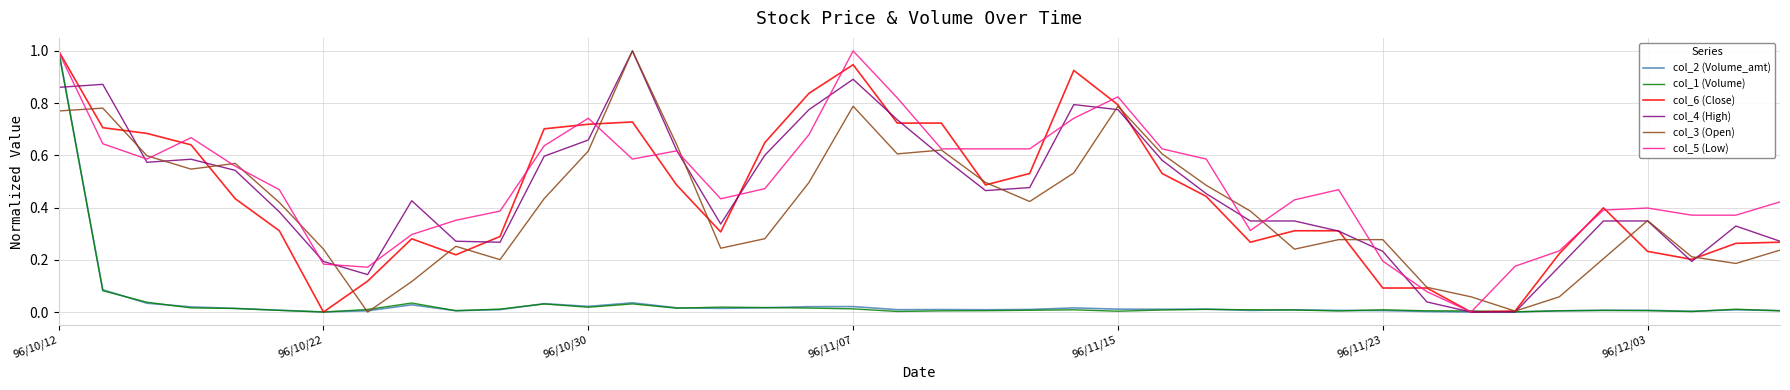

What is the maximum value shown in the chart?

1.0